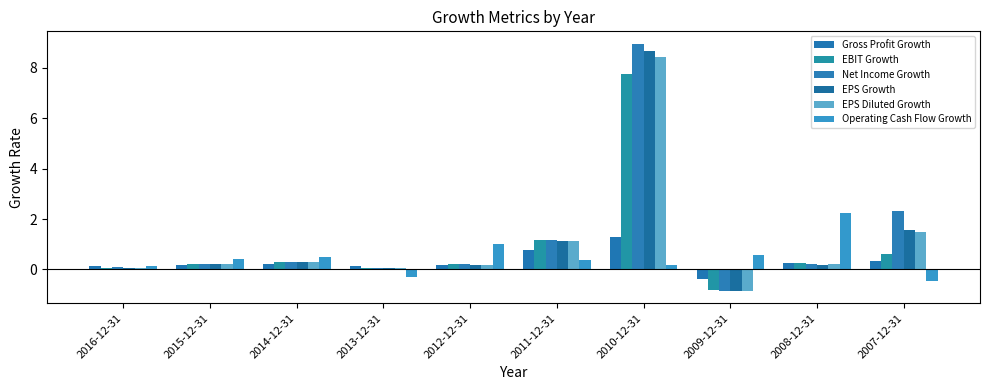

True or false: EPS Diluted Growth has a value of 13.5 at 2010-12-31.

False